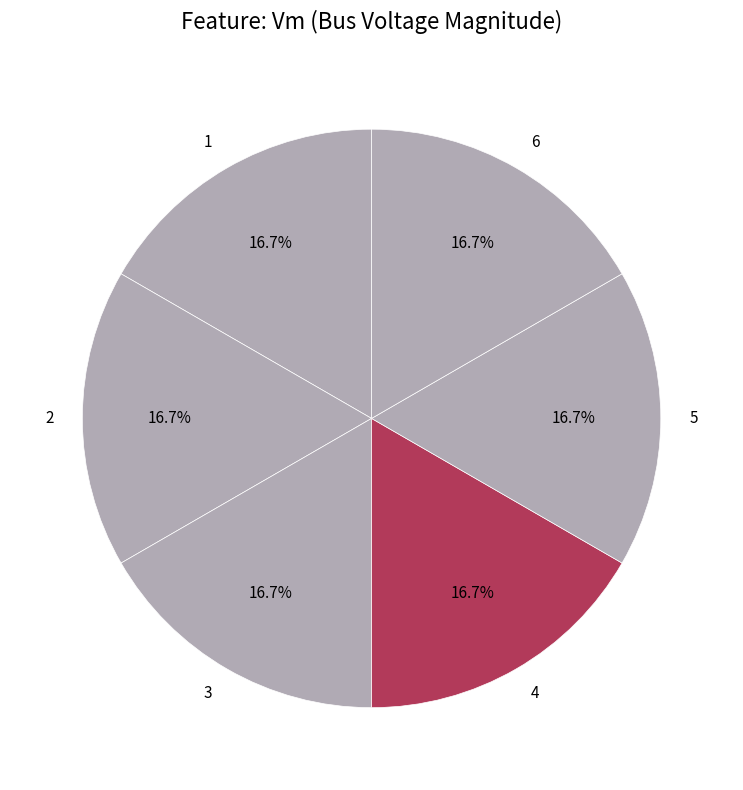

Count the number of slices in the pie.

6